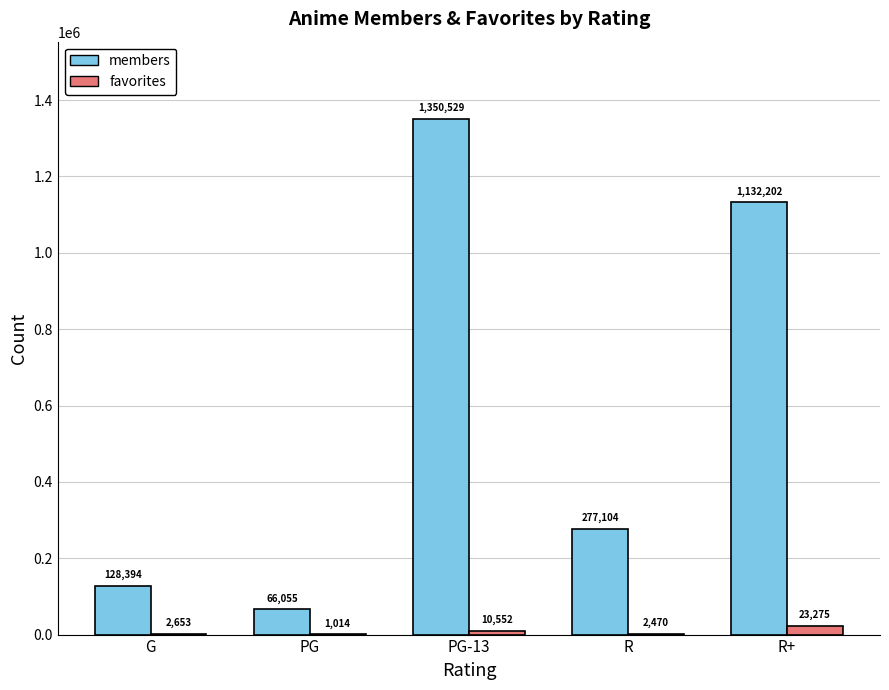

The value of members at R+ is 1132202. True or false?

True